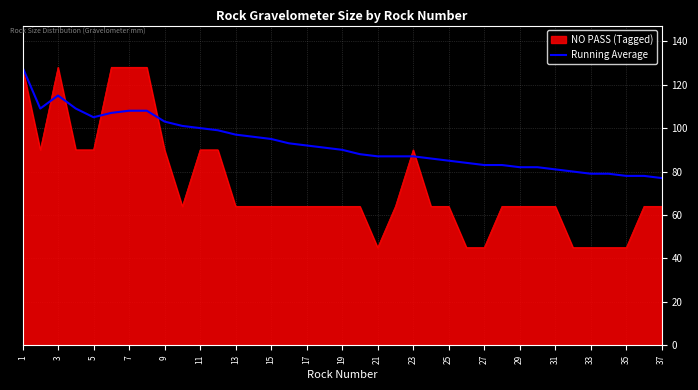

What is the minimum value shown in the chart?

45